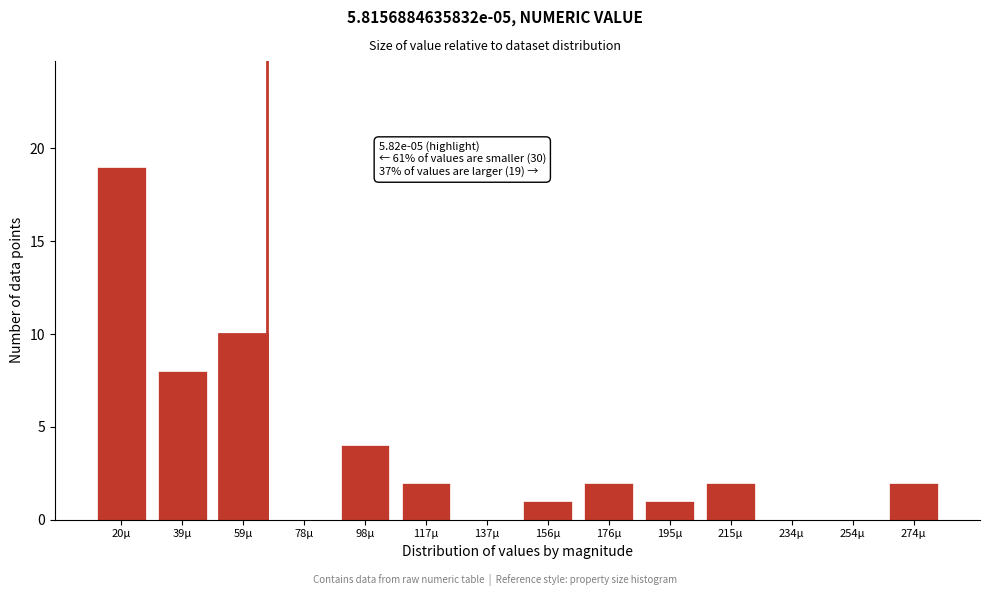

Reading left to right, transcribe all the data shown in this chart.

20µ=19	39µ=8	59µ=10	78µ=0	98µ=4	117µ=2	137µ=0	156µ=1	176µ=2	195µ=1	215µ=2	234µ=0	254µ=0	274µ=2